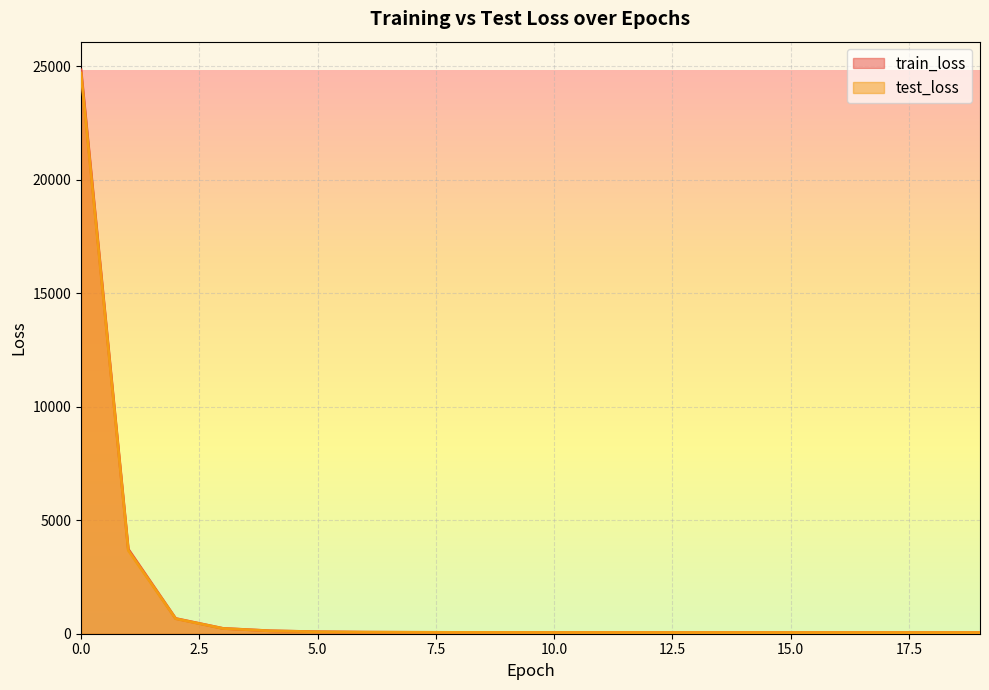

The test_loss series shows 231.2 at 3. True or false?

True